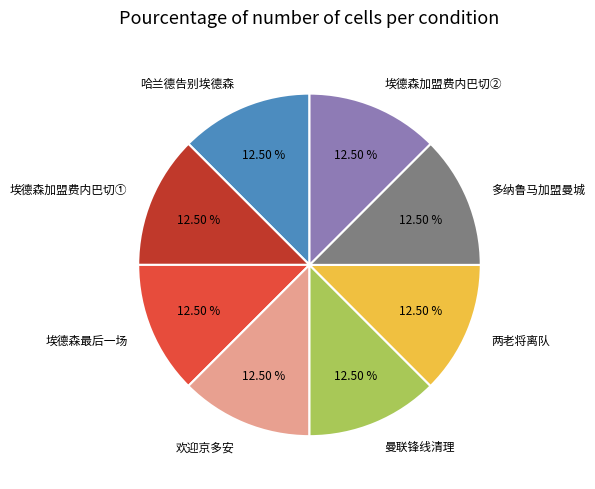

What is the ratio of the value at 哈兰德告别埃德森 to the value at 埃德森最后一场?

1.0